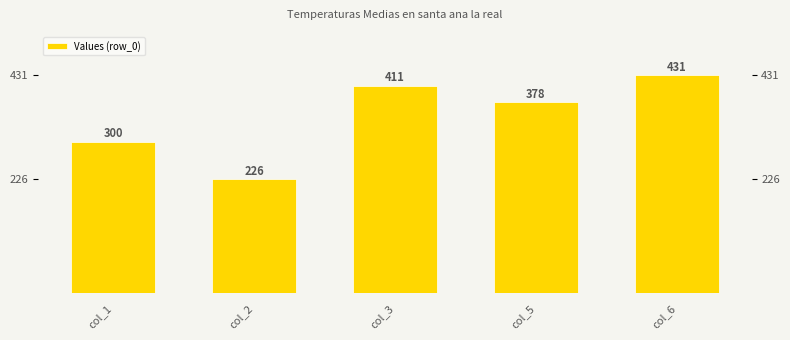

Is it true that the value at col_1 is 202?

False